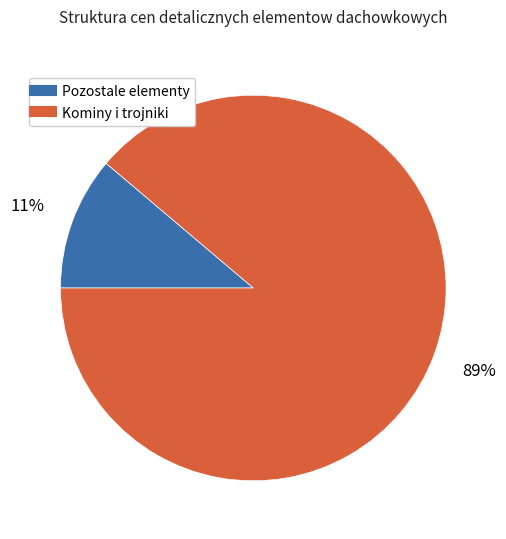

To the nearest percent, what is the average slice percentage?

50%